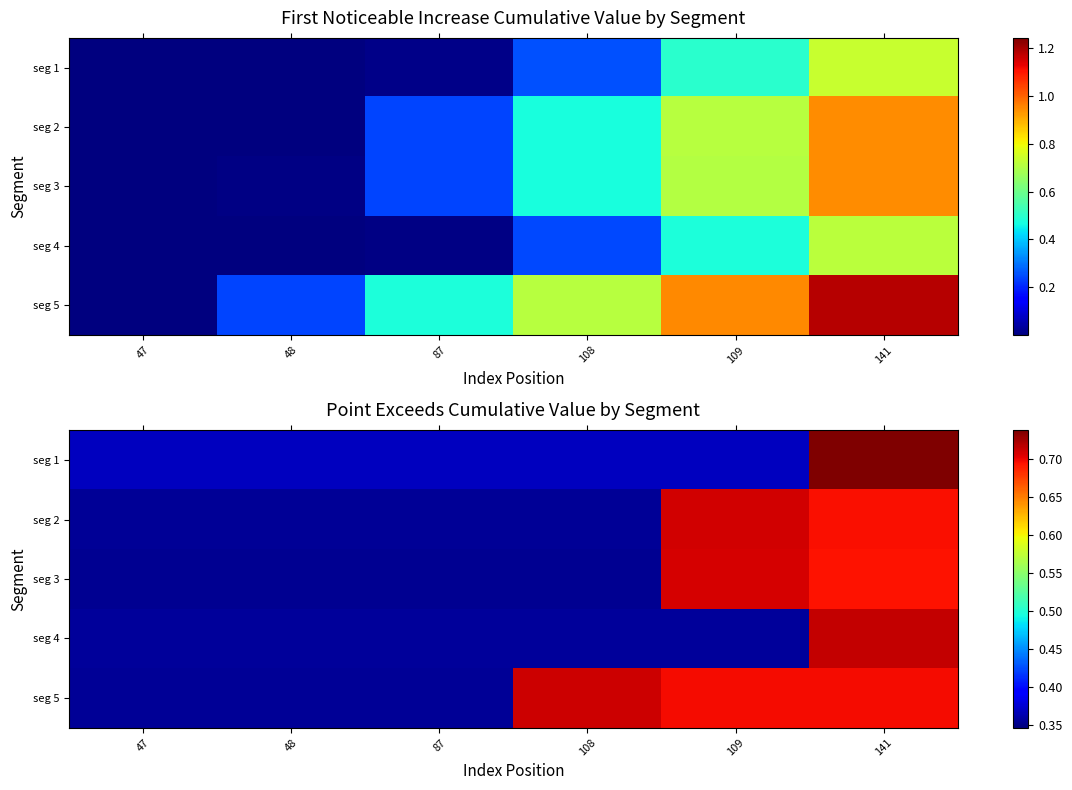

Which category has the highest value across all series?

141